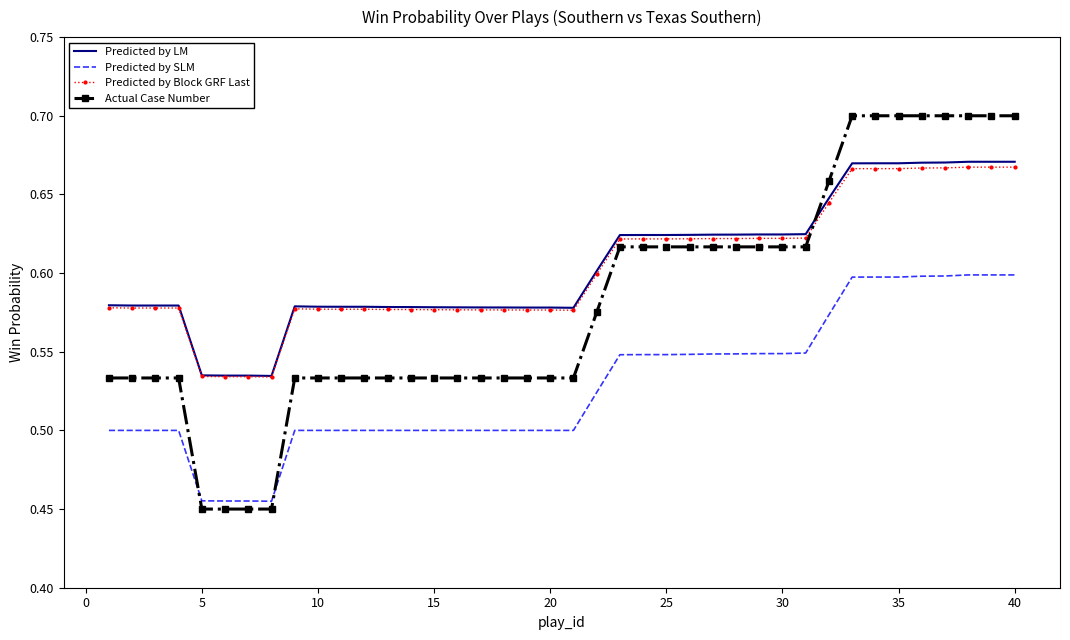

After their last crossing, which series has the higher values: Actual Case Number or Predicted by SLM?

Actual Case Number